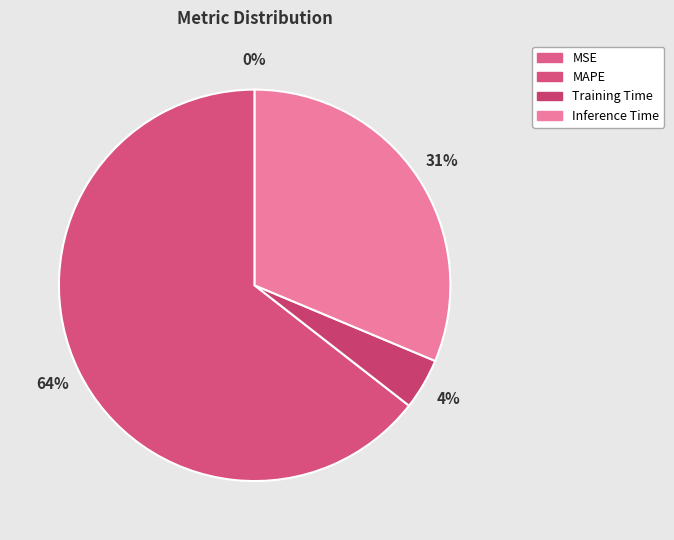

To the nearest percent, what is the average slice percentage?

25%